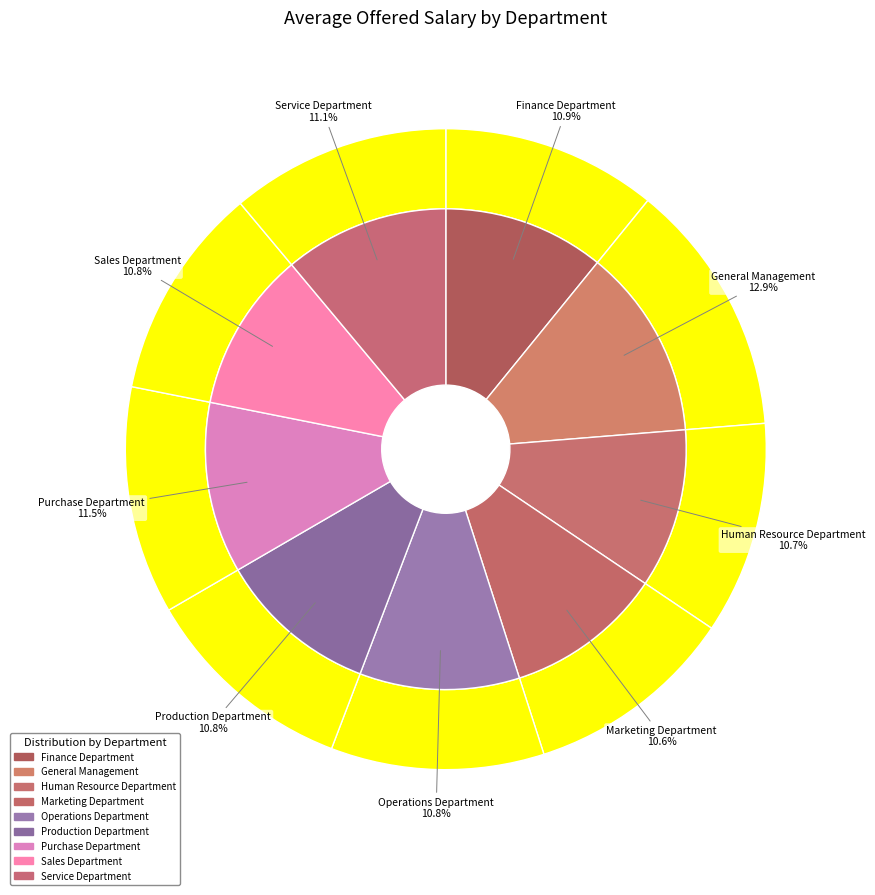

What percentage is NOT represented by Marketing Department?

89.4%